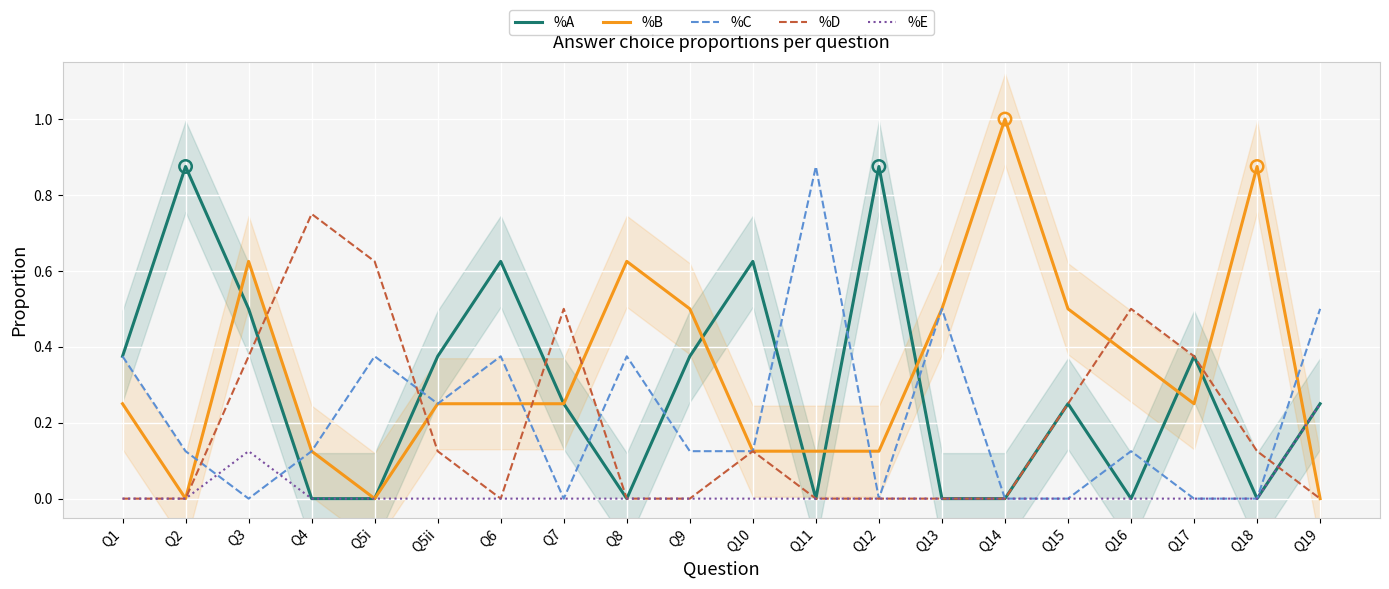

What are all the series names shown in the legend?

%A, %B, %C, %D, %E